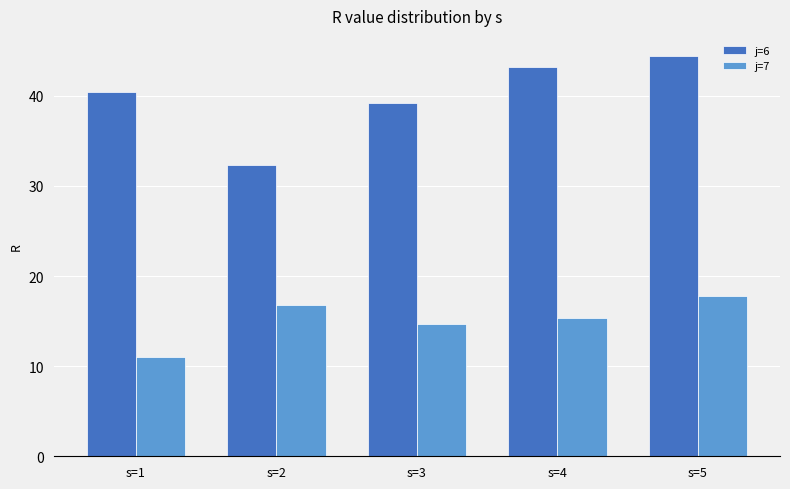

What is the value of the j=7 bar at the 5th from the left?

17.8